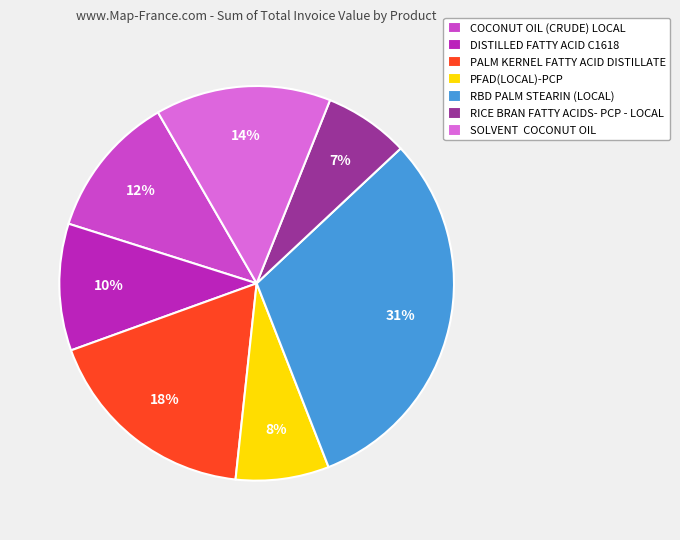

How many slices are in this pie chart?

7